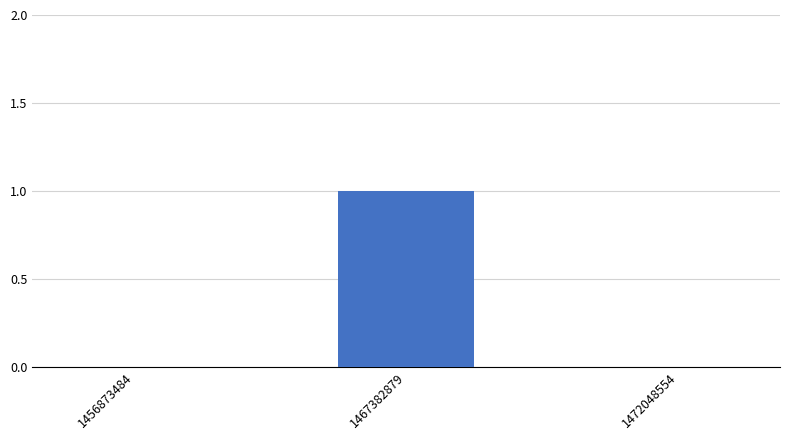

How many categories are shown in the chart?

3